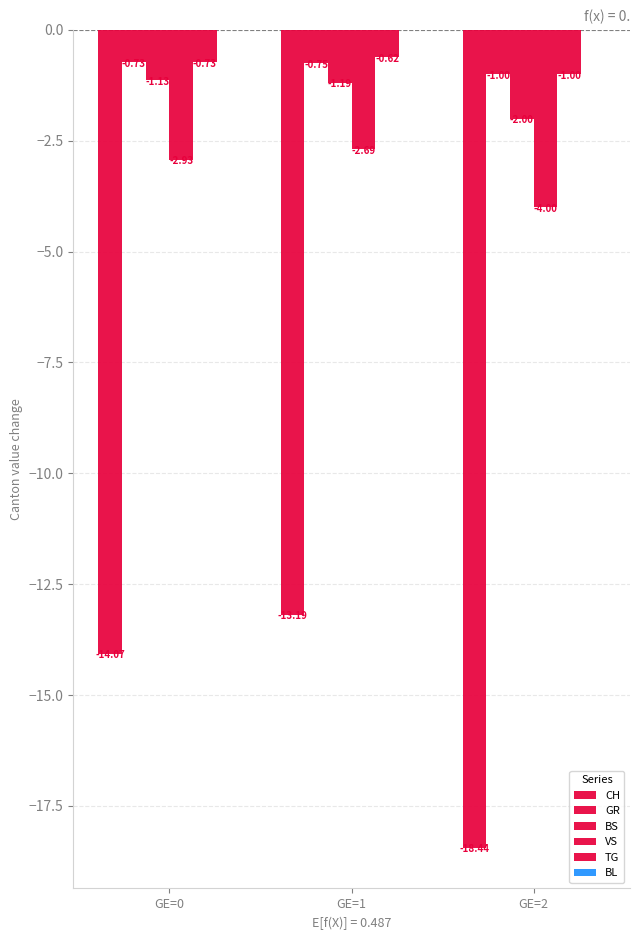

Is it true that BS equals -2.0 at GE=2?

True